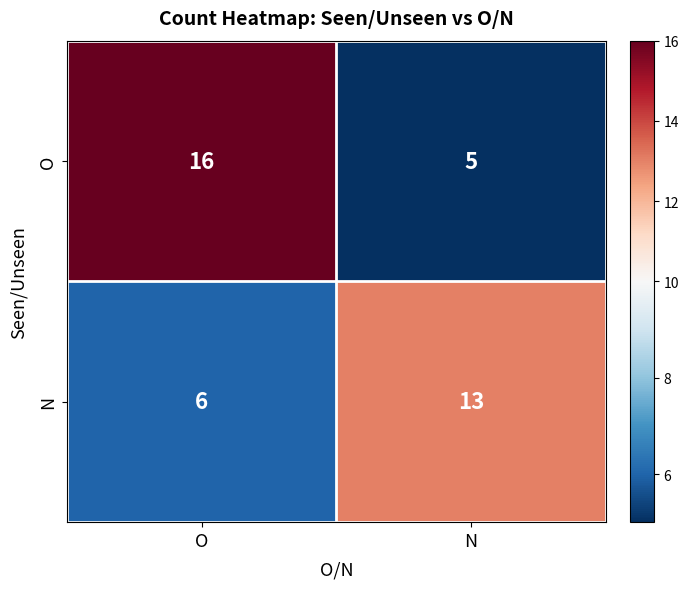

Reading right to left, transcribe all the data shown in this chart.

O: 5	16
N: 13	6